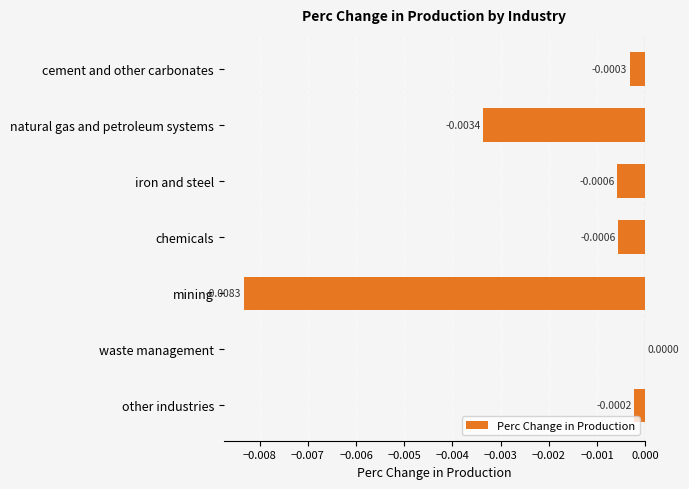

Does the chart contain stacked bars?

No